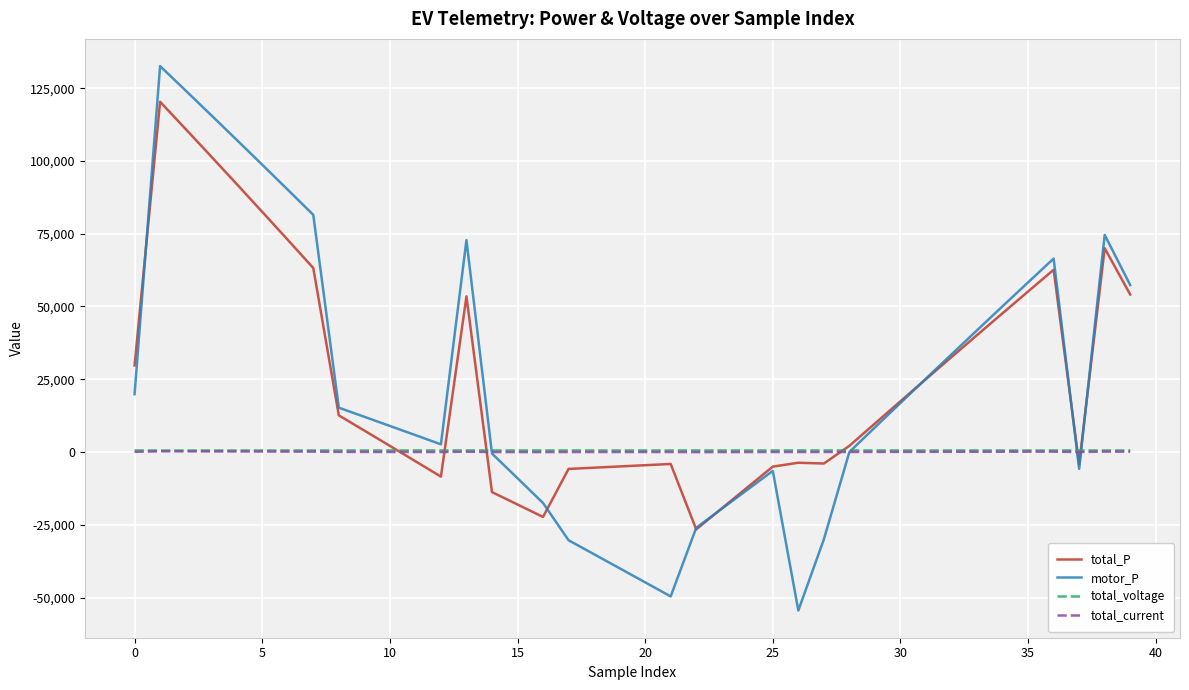

How many lines are shown in the chart?

4